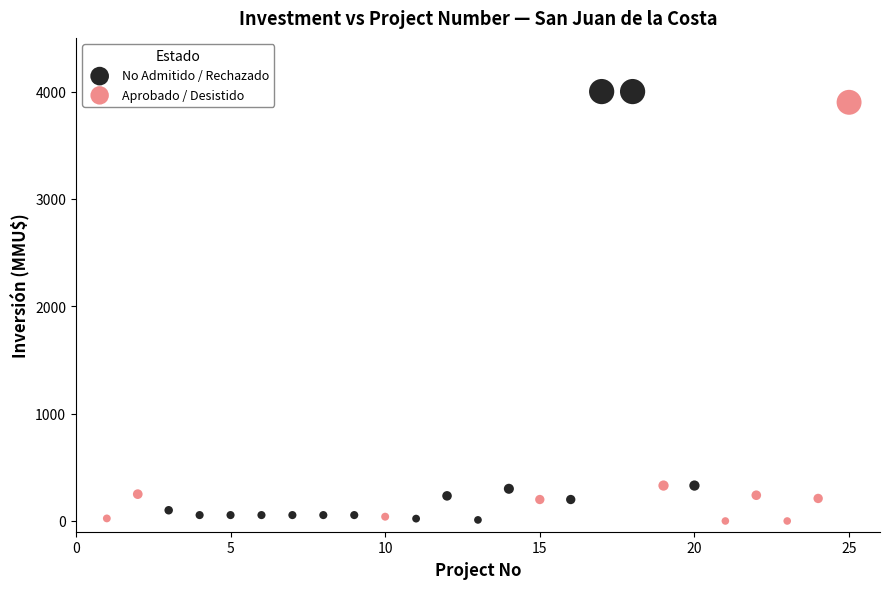

What are all the series names shown in the legend?

No Admitido / Rechazado, Aprobado / Desistido